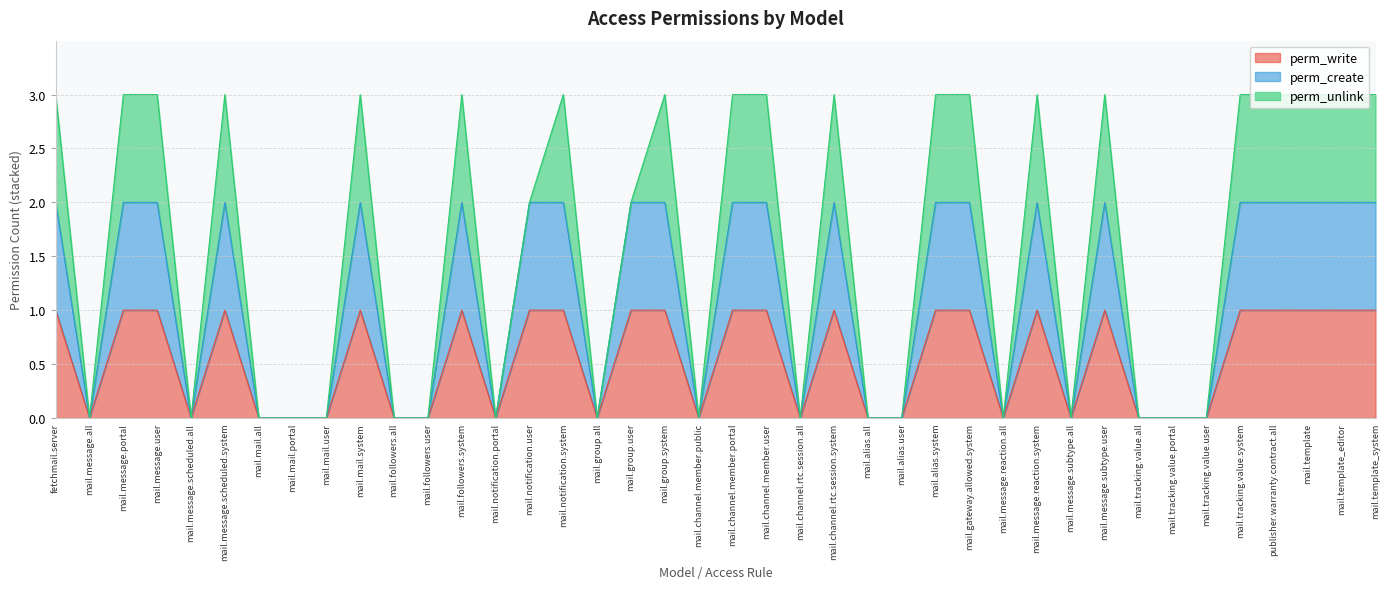

What is the value of the perm_write point at the 30th from the left?

1